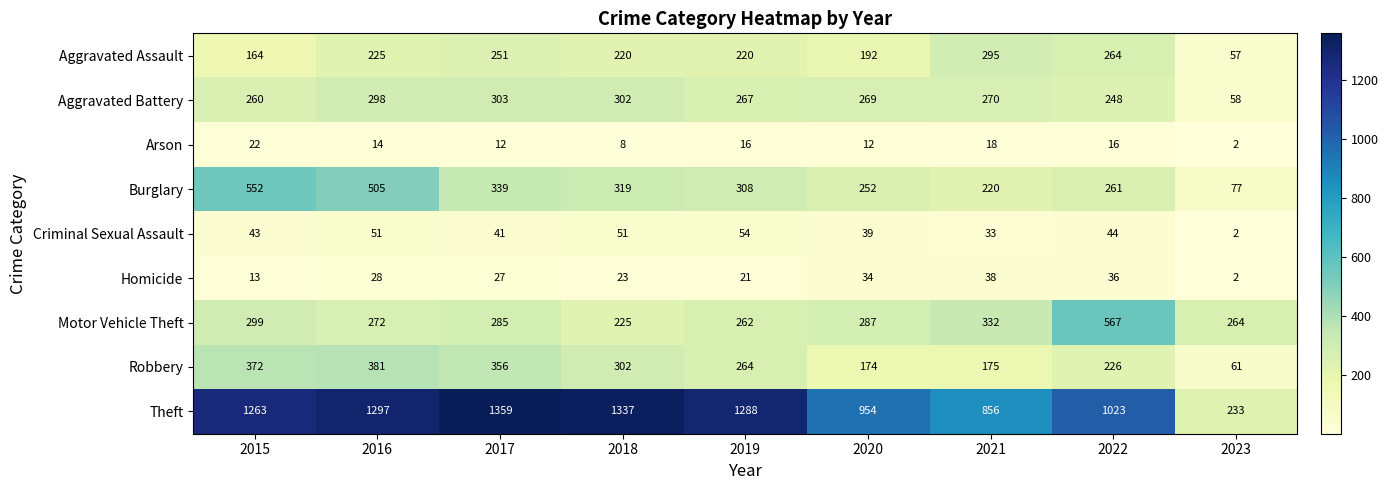

At which label is Burglary closest to 314?

2018